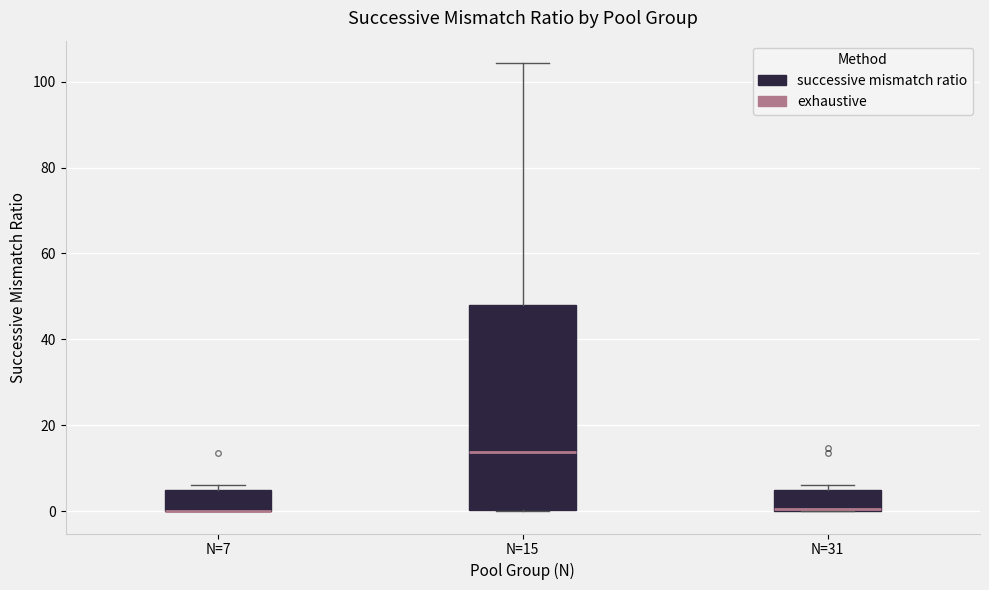

Comparing the boxes themselves (not the whiskers), which one is the tallest?

N=15